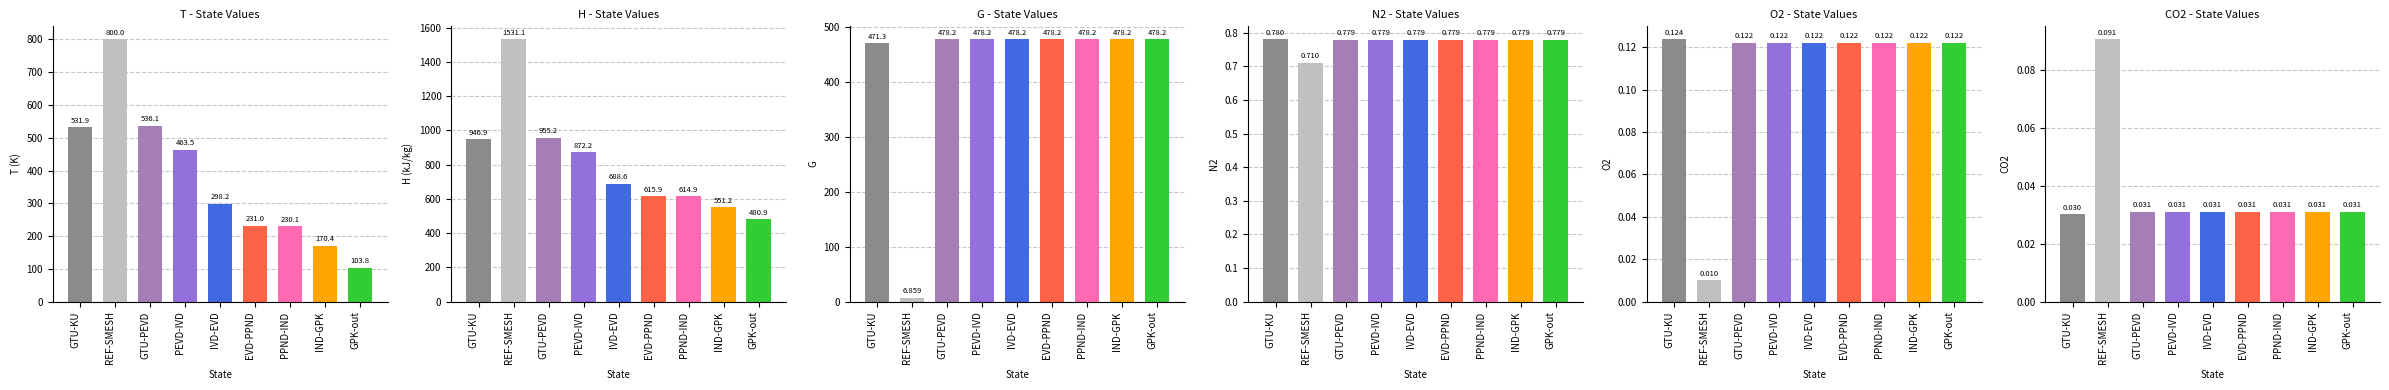

Where is CO2 nearest to the value 0?

GTU-KU